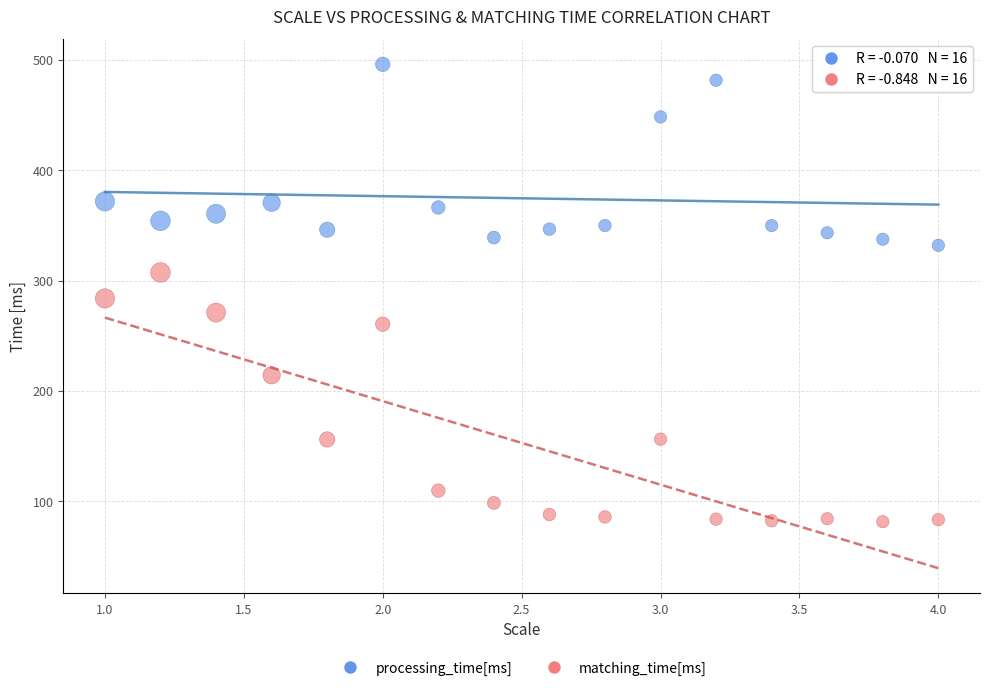

Which series has the widest spread of Y values?

matching_time[ms]